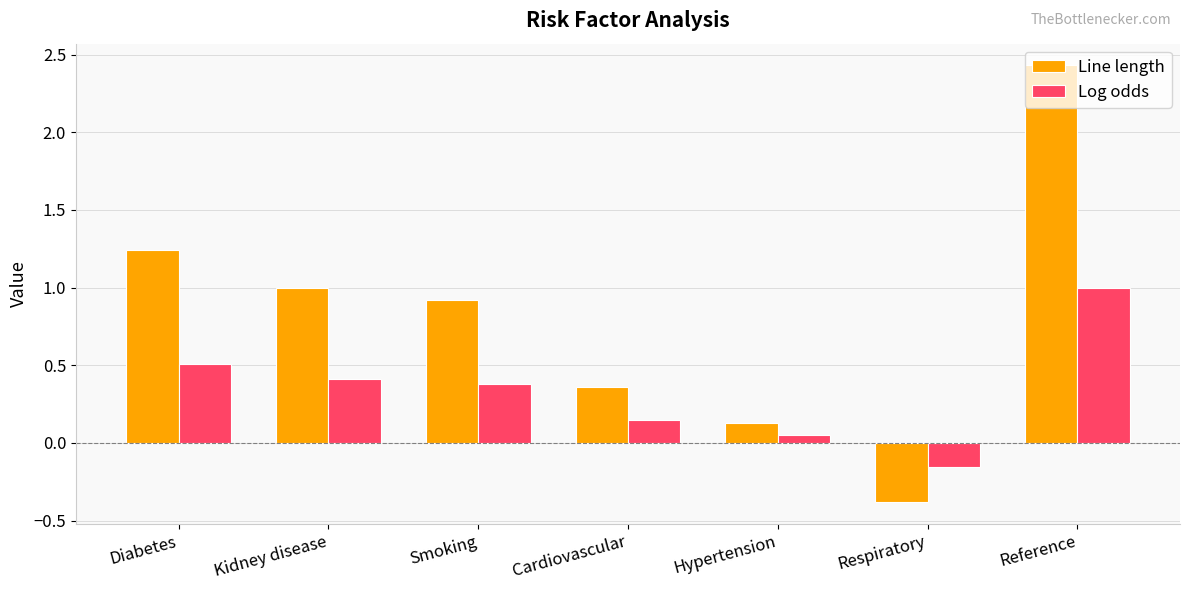

At which category is the sum across all series the highest?

Reference